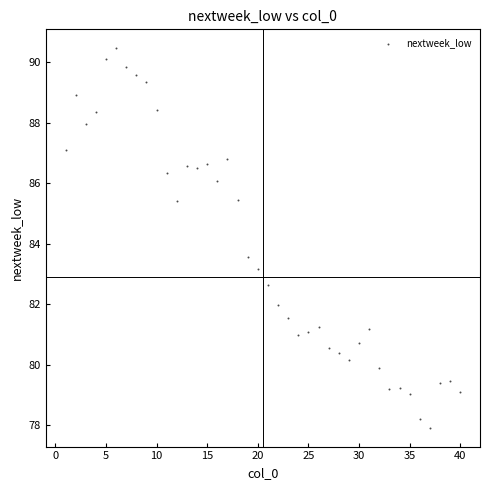

What is the range of X values (max minus min)?

39.0